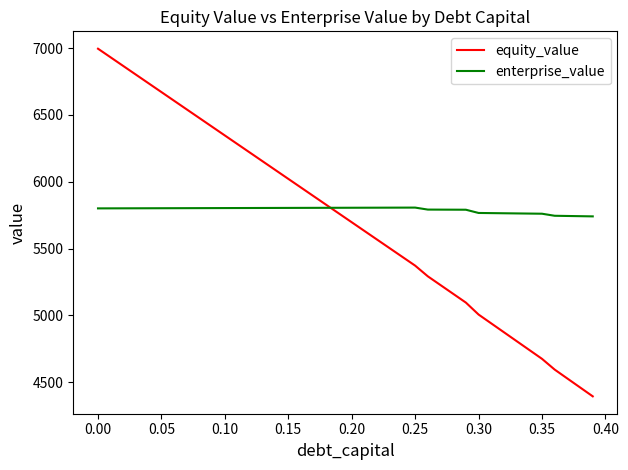

How many distinct data groups are displayed?

2